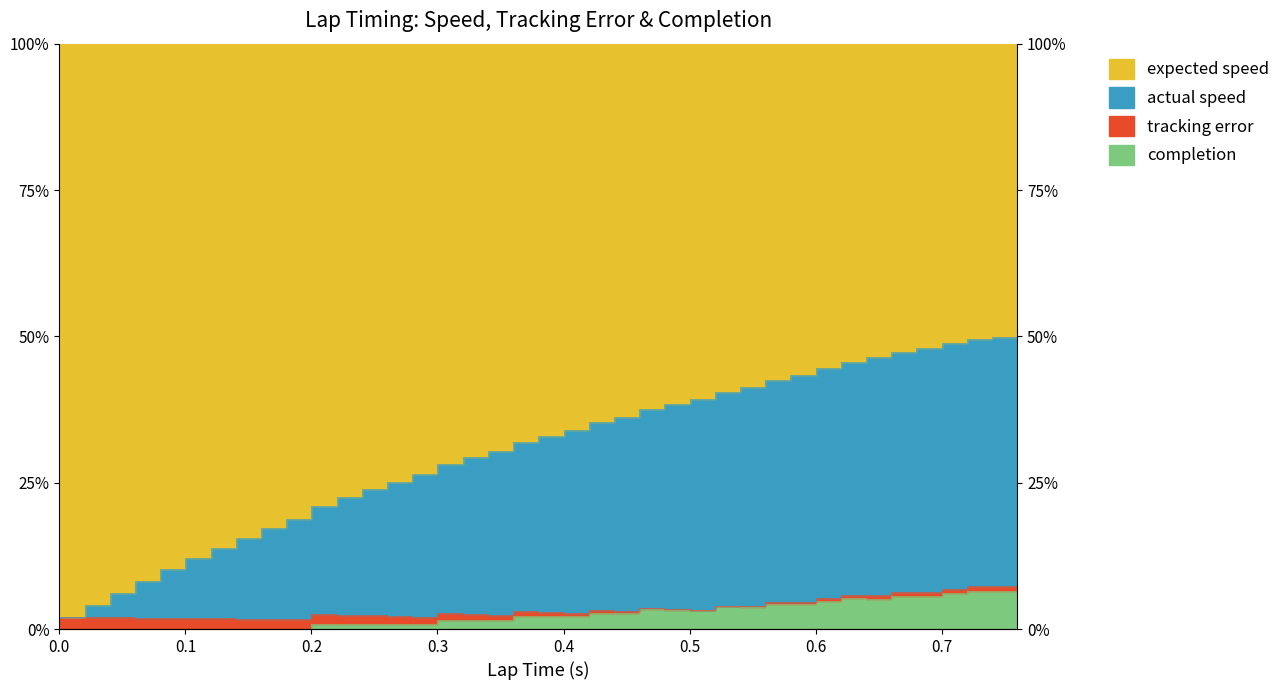

True or false: completion has a value of 0.0 at 0.2.

True